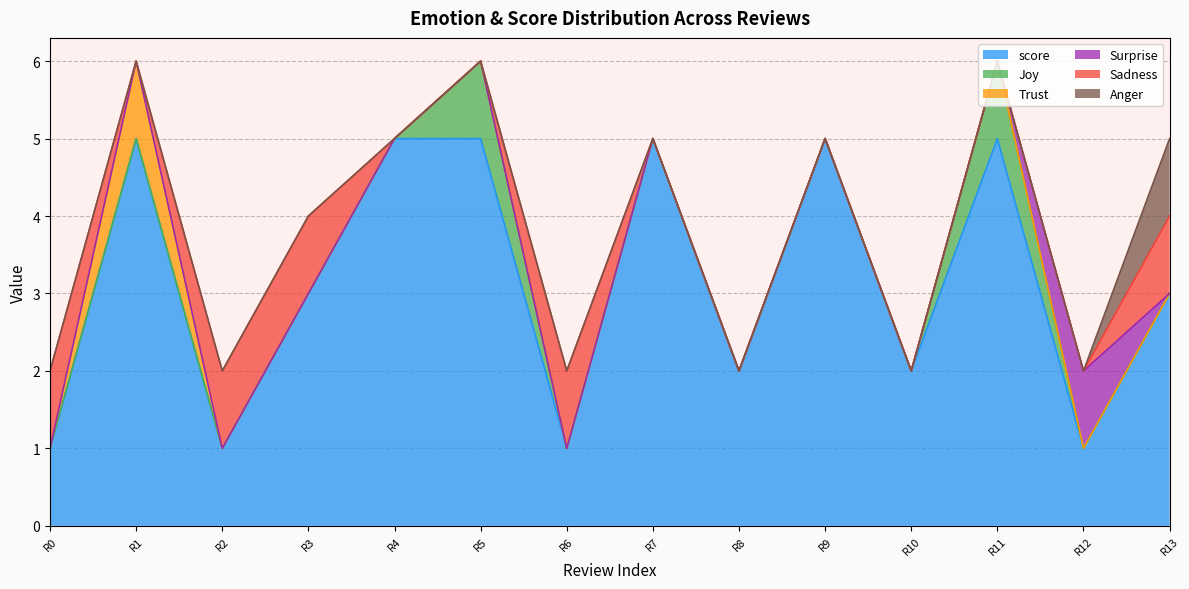

List the series in order of their peak value, highest first.

score, Joy, Trust, Surprise, Sadness, Anger